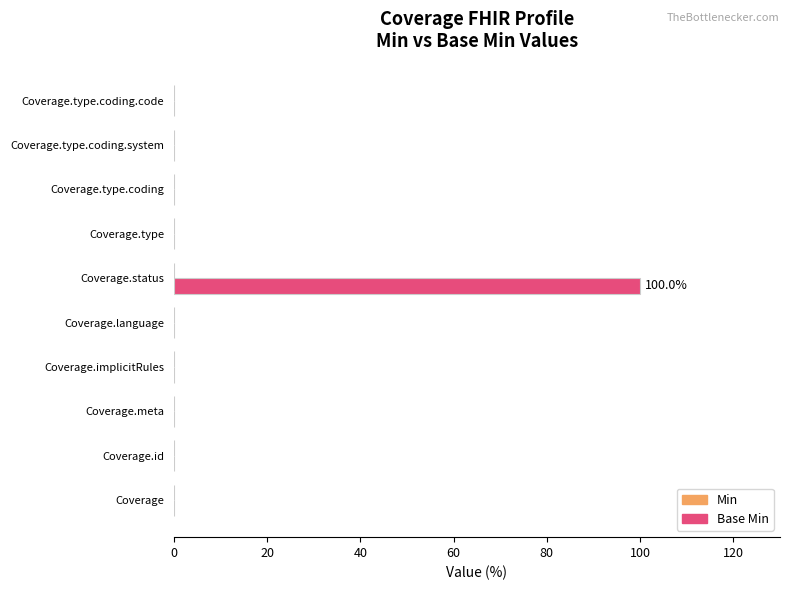

The value at Coverage.language is 0. True or false?

True